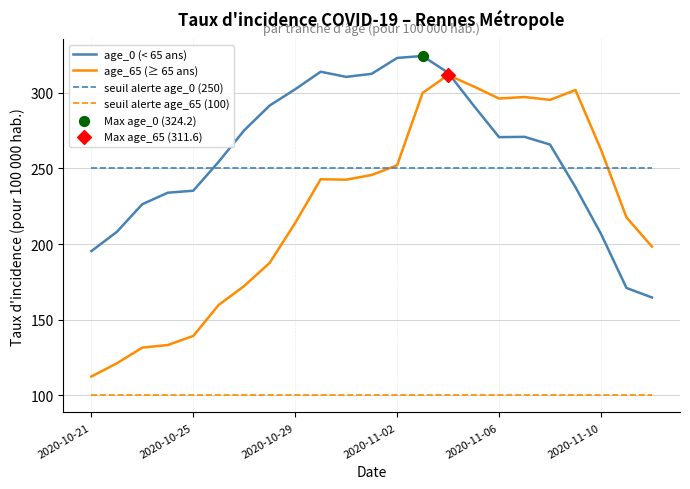

Which series has the largest range (max minus min)?

age_65 (≥ 65 ans)